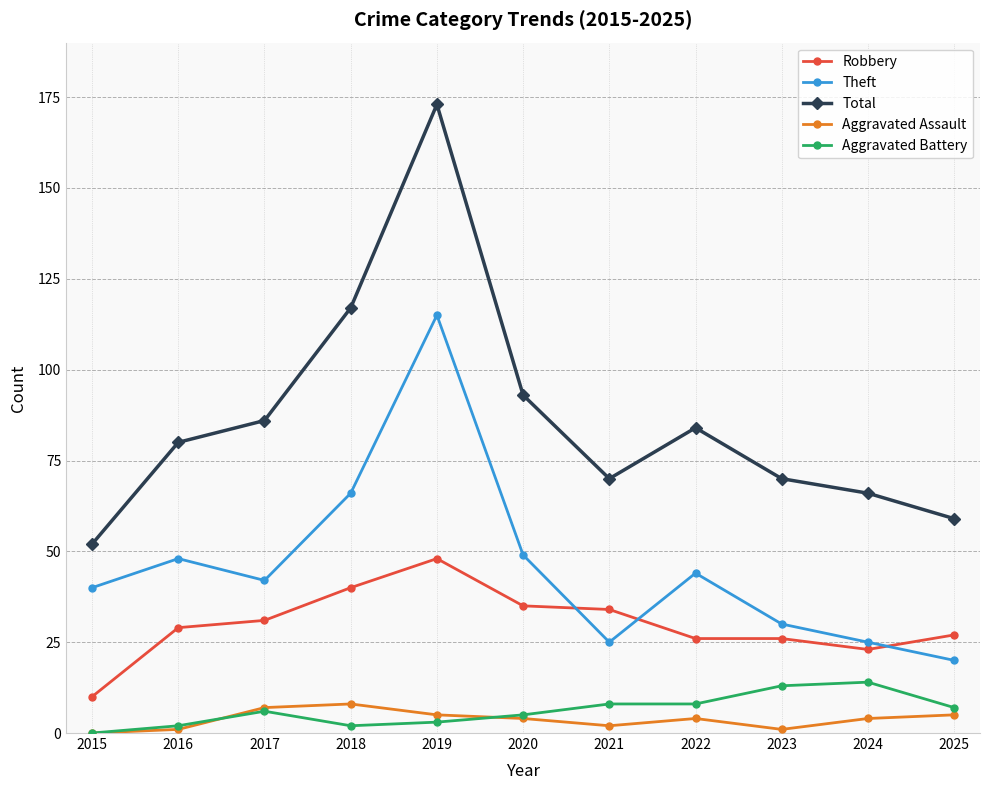

What is the greatest value displayed?

173